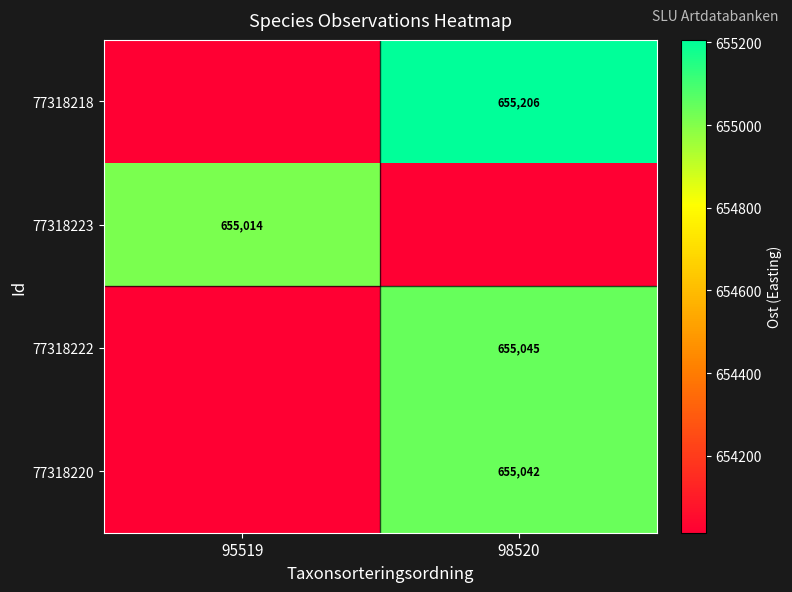

At which label does 77318220 reach its peak?

98520